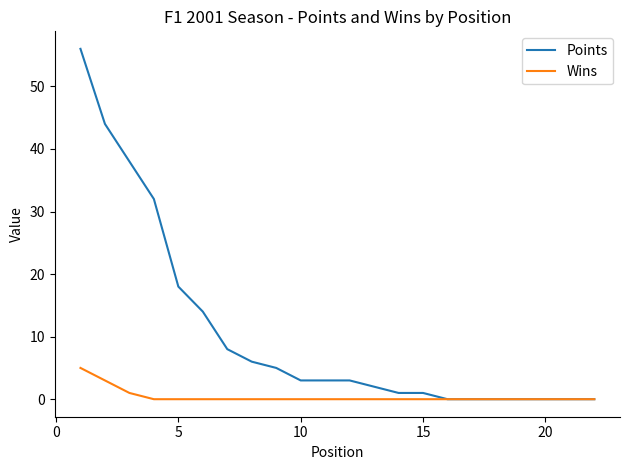

What are all the series names shown in the legend?

Points, Wins